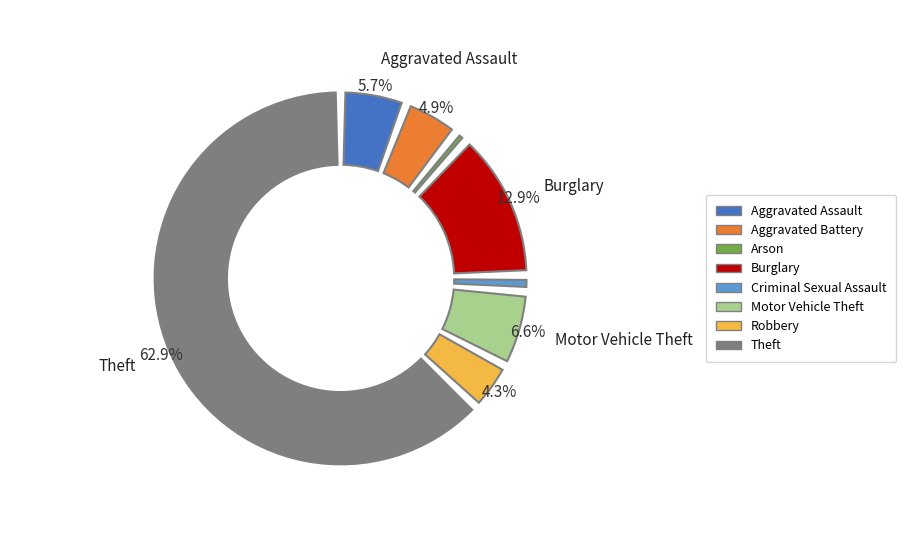

To the nearest percent, what percentage of the pie is Burglary?

13%